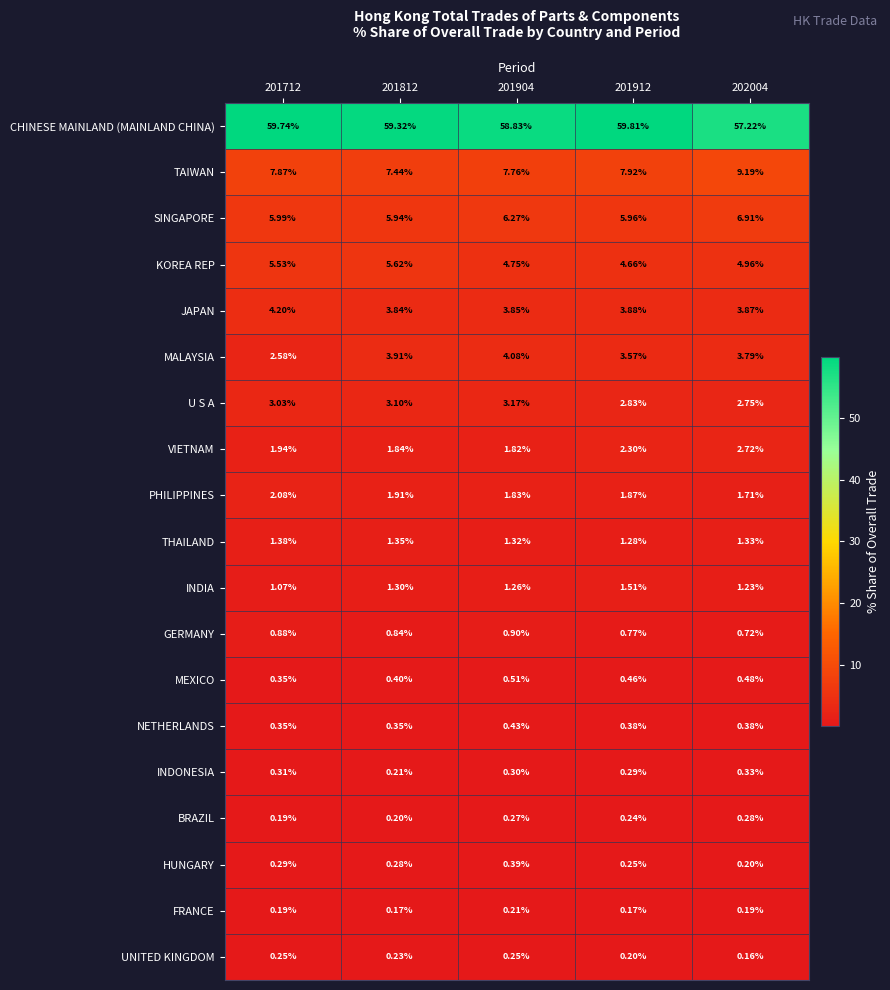

Which series has the widest spread of values?

CHINESE MAINLAND (MAINLAND CHINA)